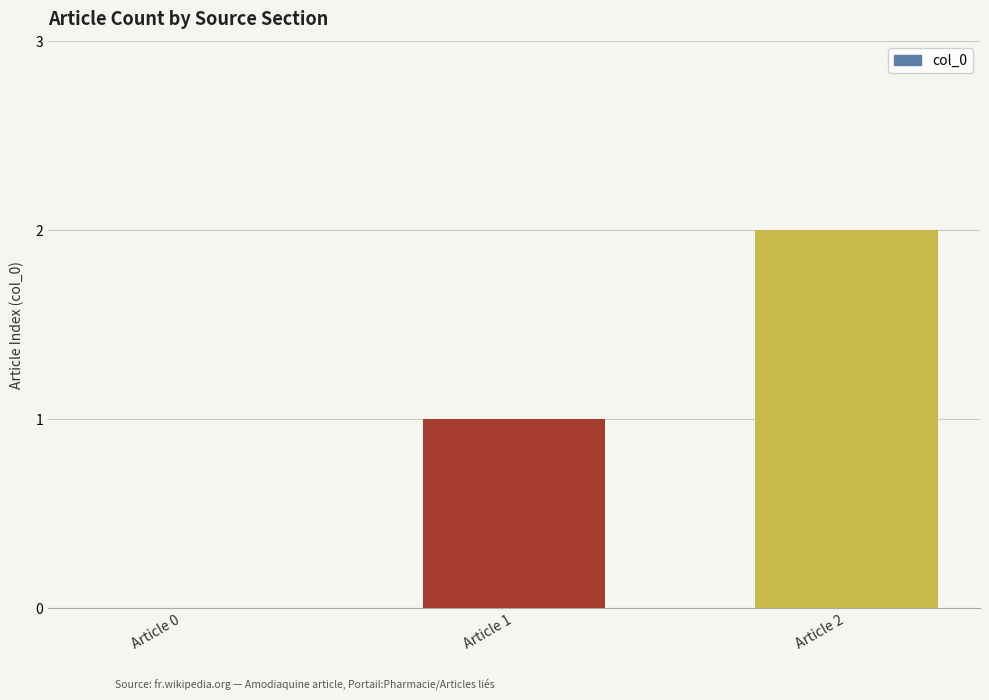

What is the sum of the values at Article 0 and Article 1?

1